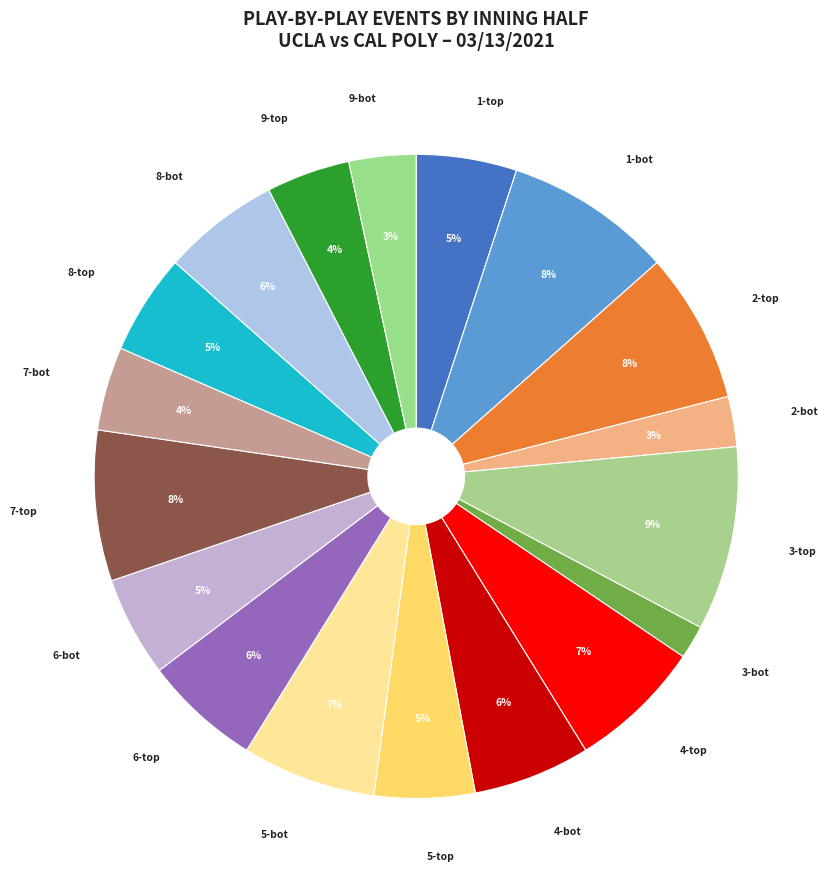

Which category has the biggest portion of the pie?

3-top